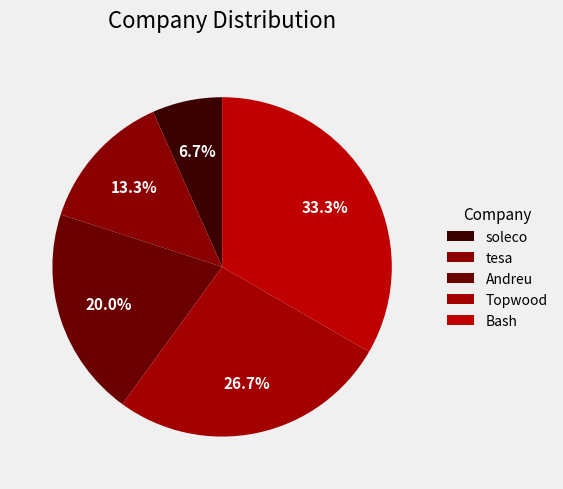

To the nearest percent, what percentage of the pie is tesa?

13%